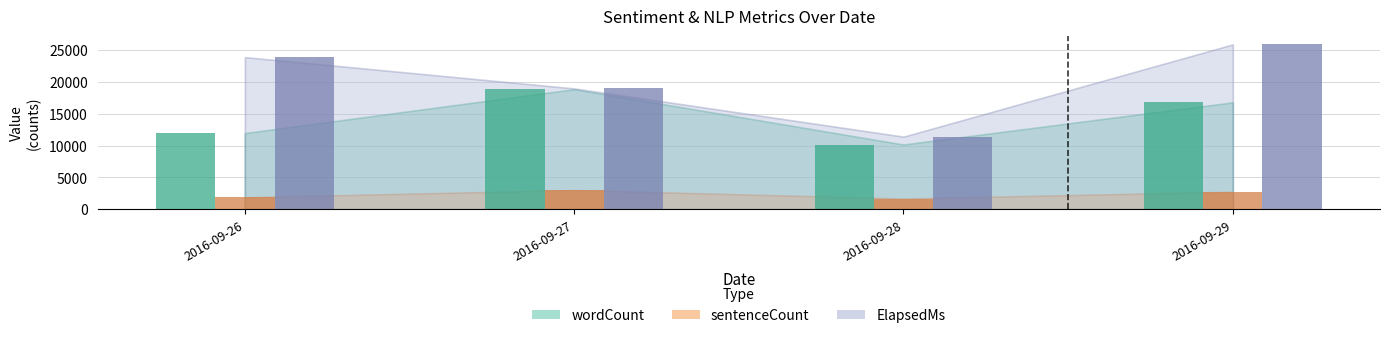

How many groups of bars are there?

4